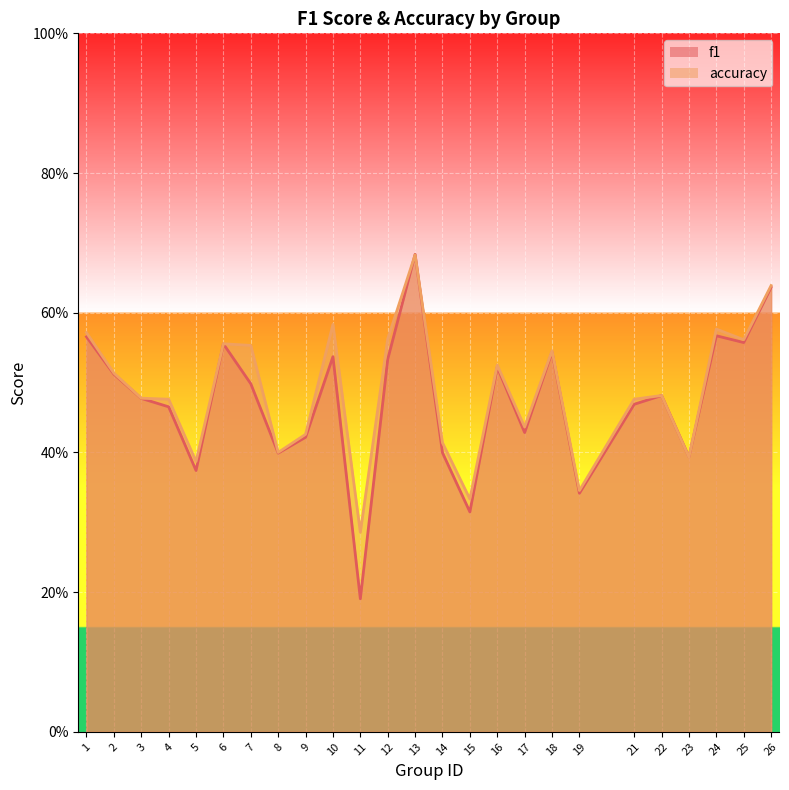

At which category does f1 reach its first local peak?

6